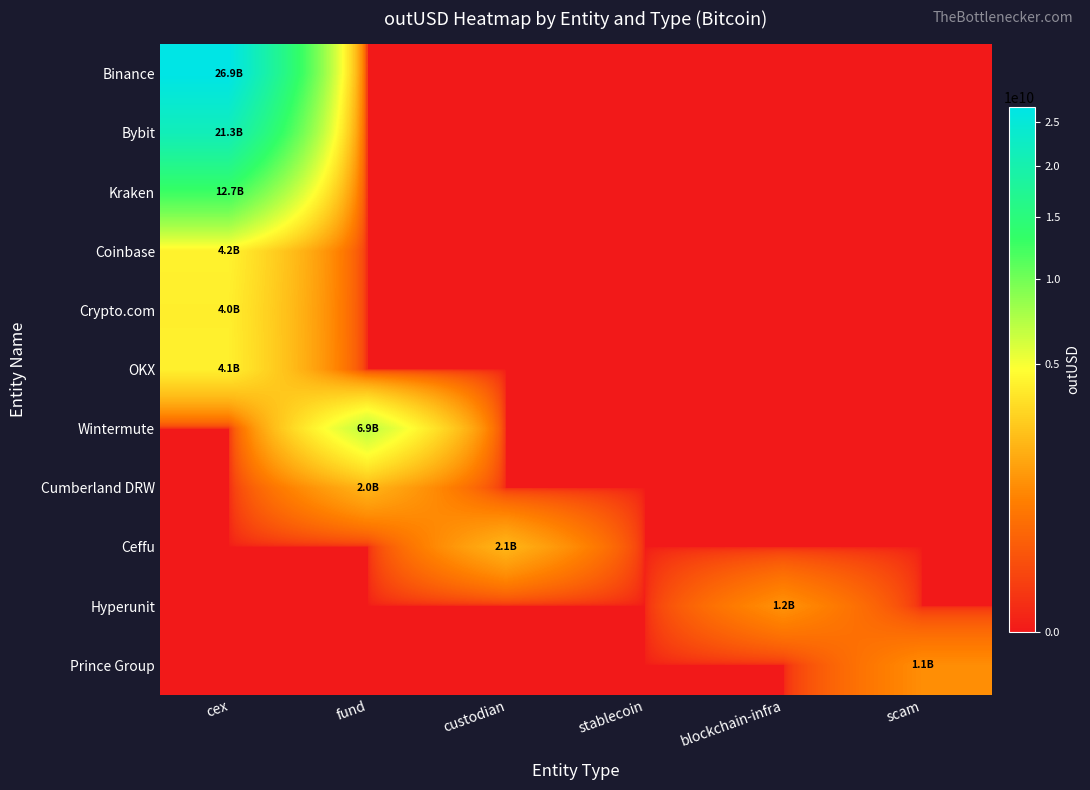

Which has a higher value, stablecoin or custodian?

stablecoin